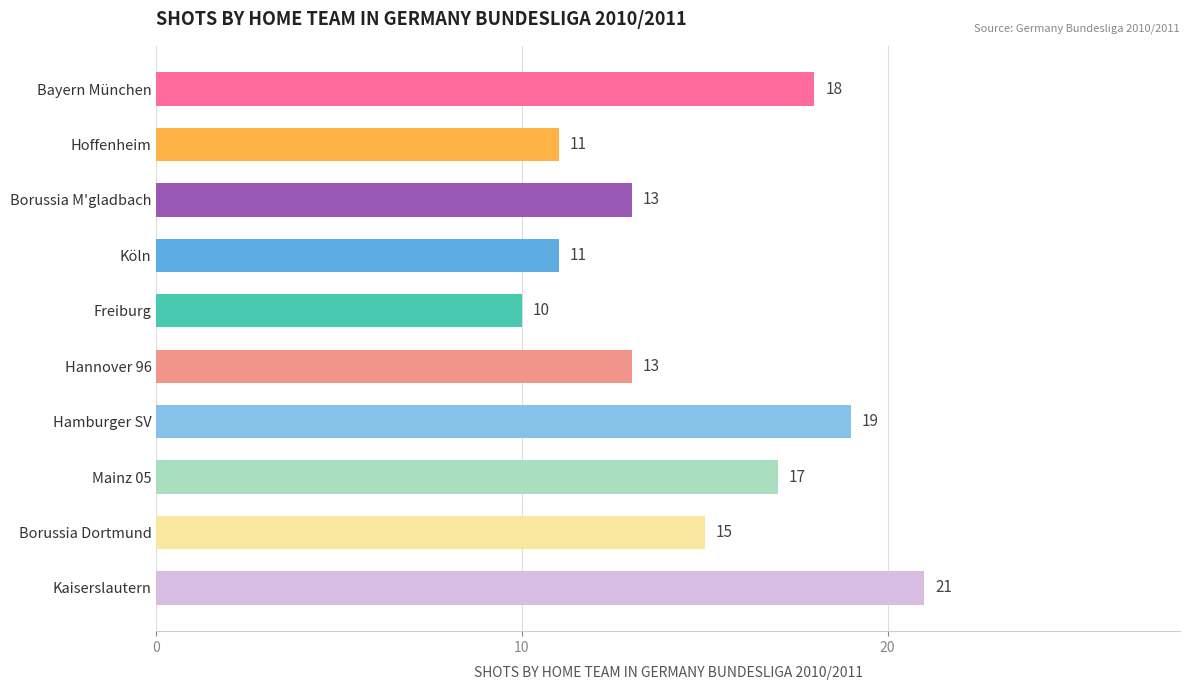

What is the ratio of the value at Hoffenheim to the value at Mainz 05?

0.6